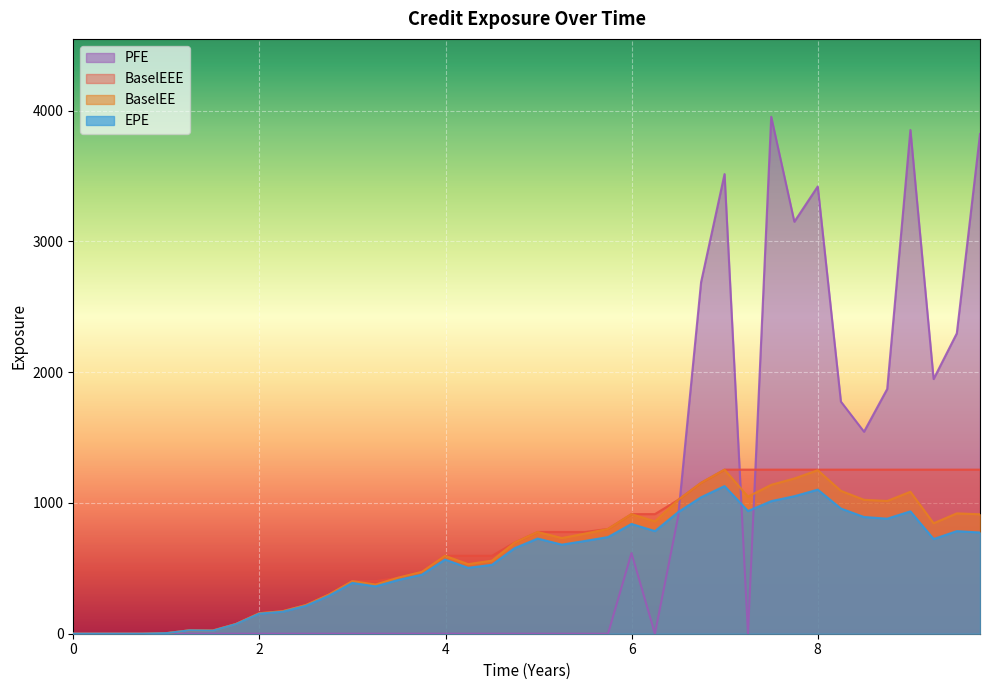

Which series has the largest range (max minus min)?

PFE